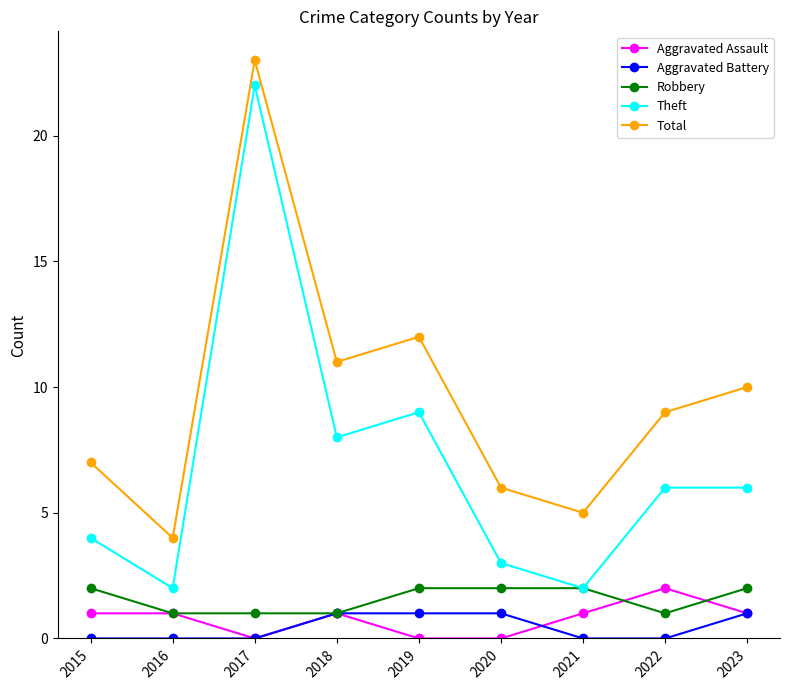

Reading right to left, what are all the values shown in this chart?

Aggravated Assault: 2023=1	2022=2	2021=1	2020=0	2019=0	2018=1	2017=0	2016=1	2015=1
Aggravated Battery: 2023=1	2022=0	2021=0	2020=1	2019=1	2018=1	2017=0	2016=0	2015=0
Robbery: 2023=2	2022=1	2021=2	2020=2	2019=2	2018=1	2017=1	2016=1	2015=2
Theft: 2023=6	2022=6	2021=2	2020=3	2019=9	2018=8	2017=22	2016=2	2015=4
Total: 2023=10	2022=9	2021=5	2020=6	2019=12	2018=11	2017=23	2016=4	2015=7